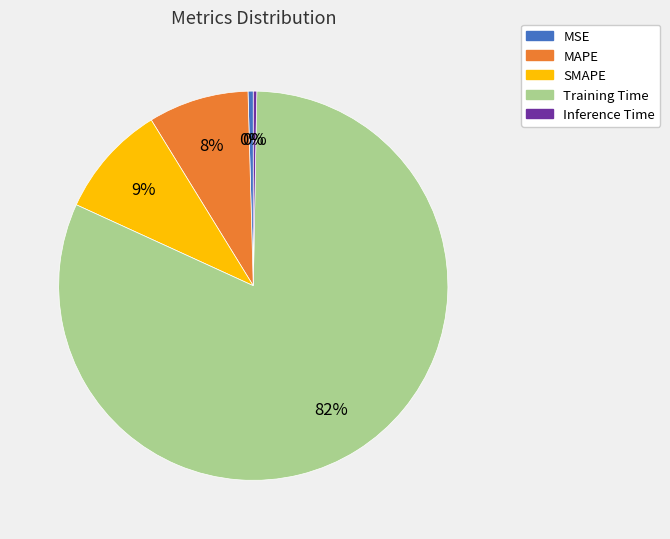

True or false: SMAPE accounts for 4% of the total.

False